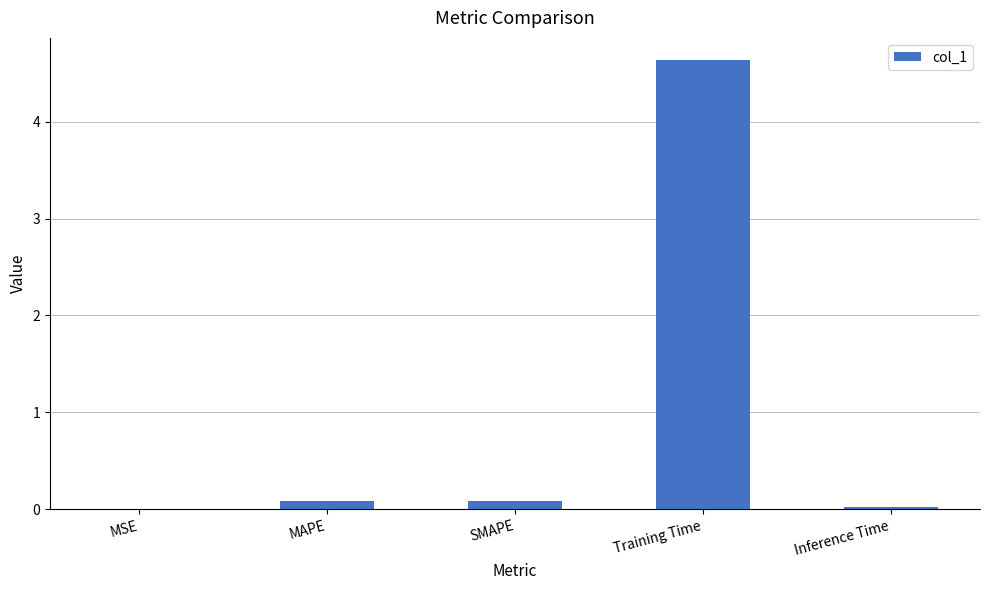

Are the bars horizontal?

No